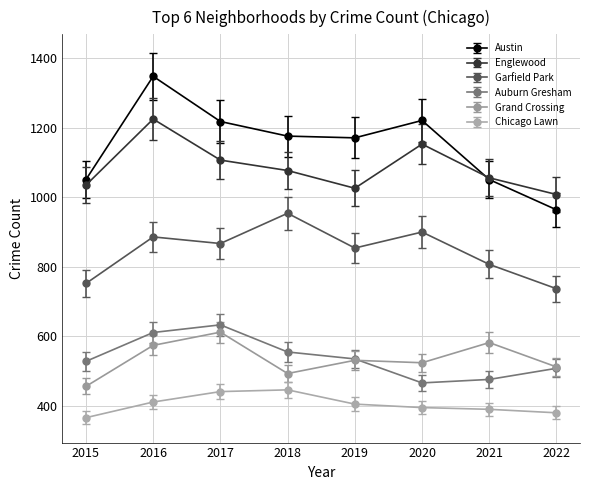

What is the total value across all series at 2019?

4522